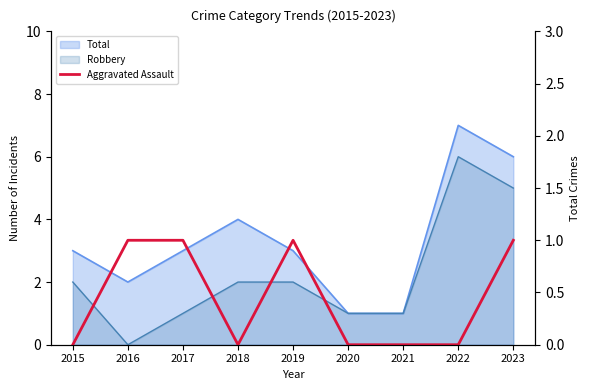

List the labels in order of value, smallest first.

2015, 2018, 2020, 2021, 2022, 2016, 2017, 2019, 2023